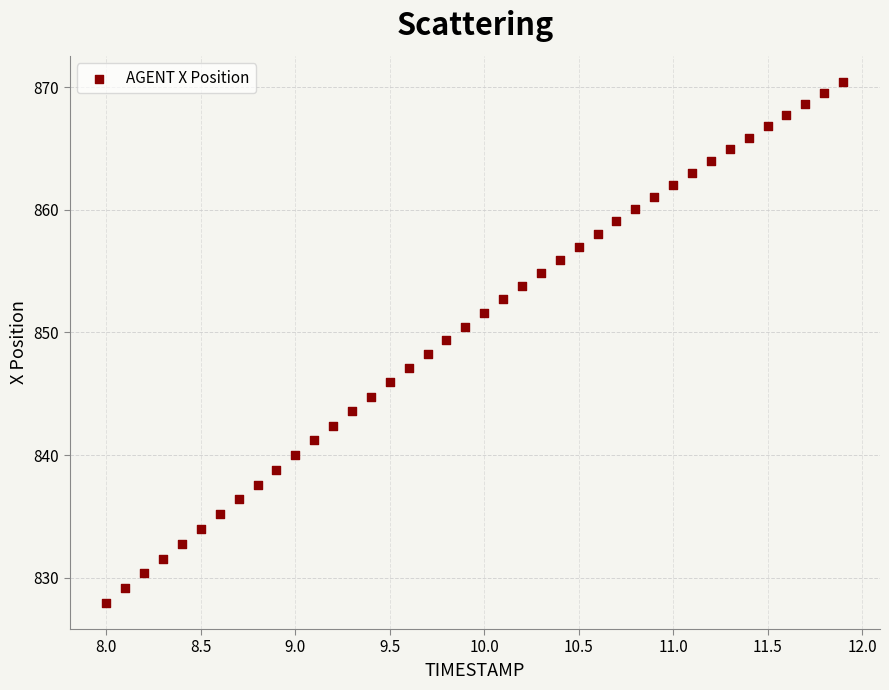

What is the range of Y values (max minus min)?

42.5